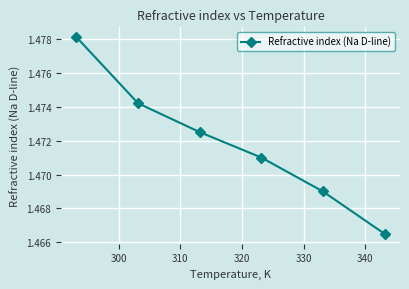

True or false: the data has more than 2 interior local peaks.

False